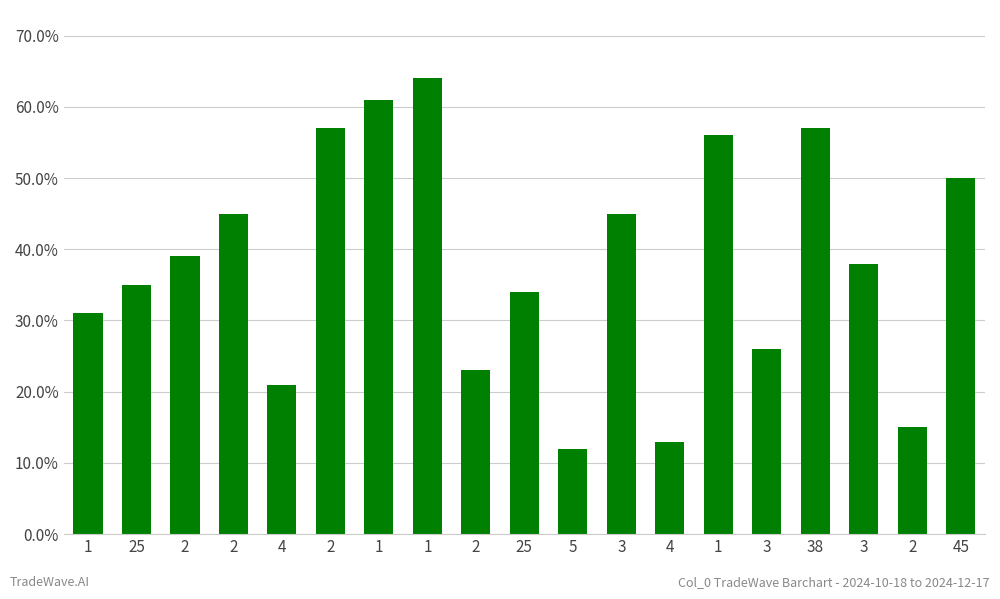

Reading left to right, list all the values displayed in this chart.

1=31	25=35	2=39	2=45	4=21	2=57	1=61	1=64	2=23	25=34	5=12	3=45	4=13	1=56	3=26	38=57	3=38	2=15	45=50